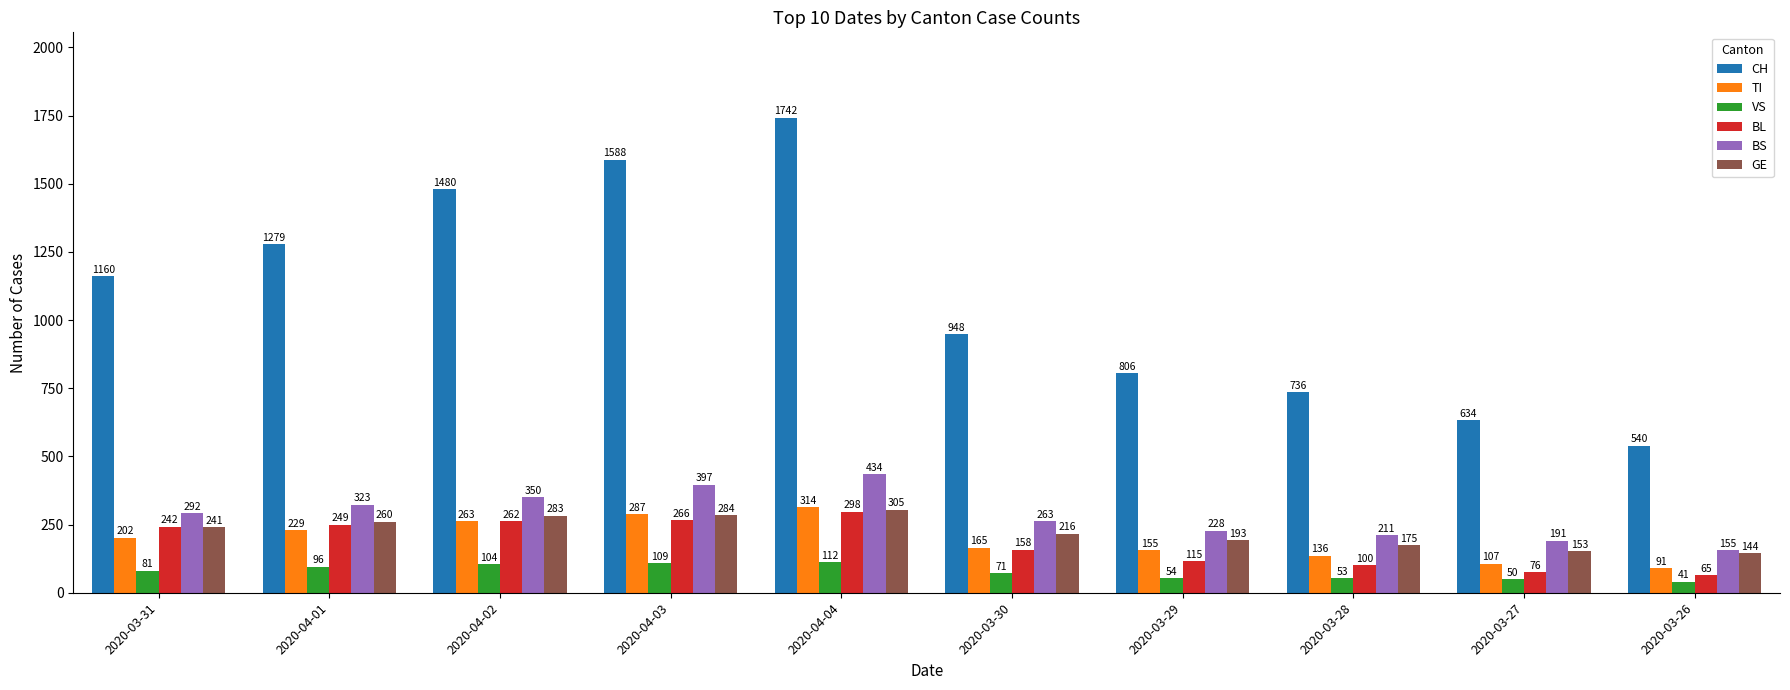

What is the total value across all series at 2020-03-28?

1411